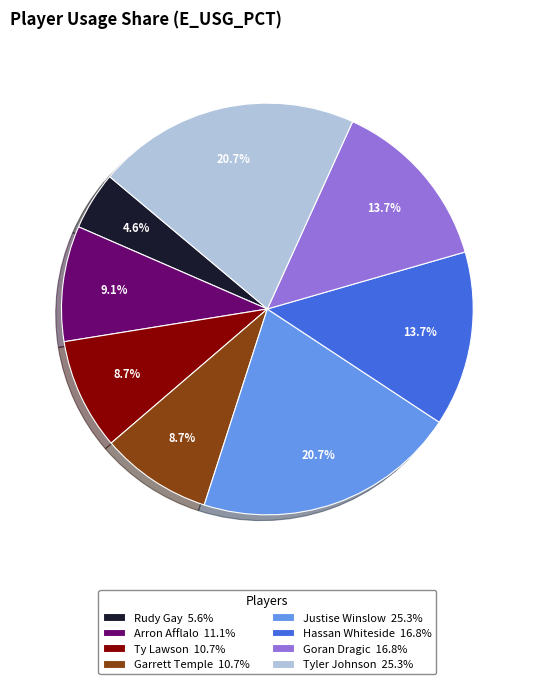

Between Hassan Whiteside 16.8% and Arron Afflalo 11.1%, which is larger?

Hassan Whiteside 16.8%